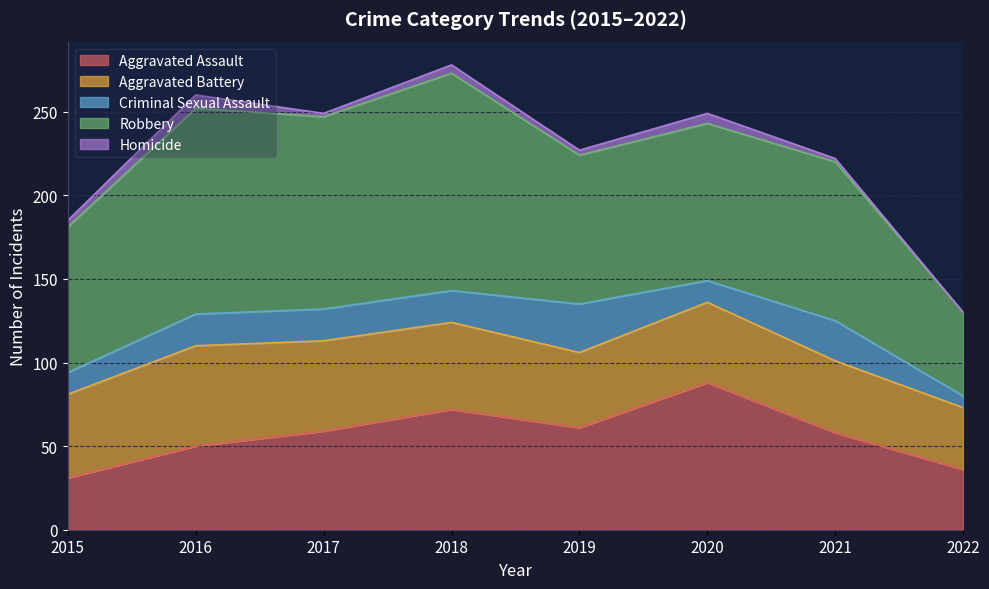

What is the difference between the maximum and minimum values in the Robbery series?

80